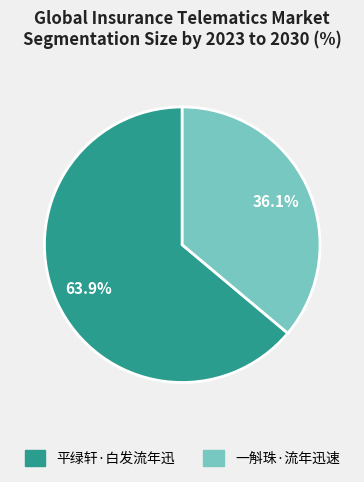

How many slices are in this pie chart?

2